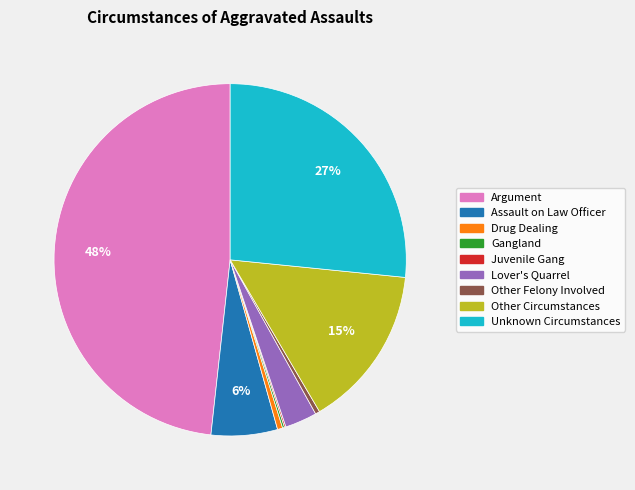

What is the largest slice in the pie chart?

Argument